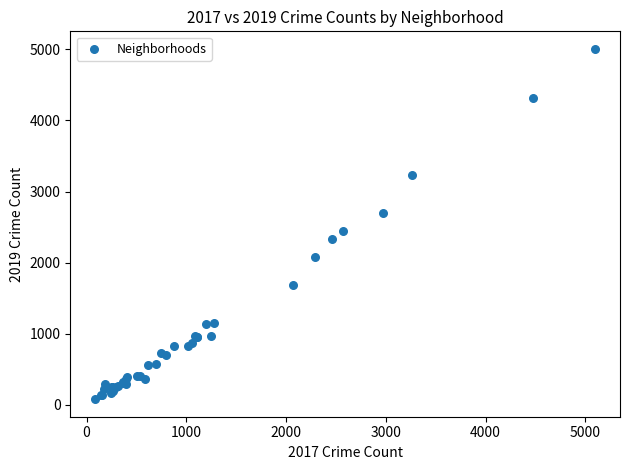

What Y value in the scatter plot is closest to 2542?

2441